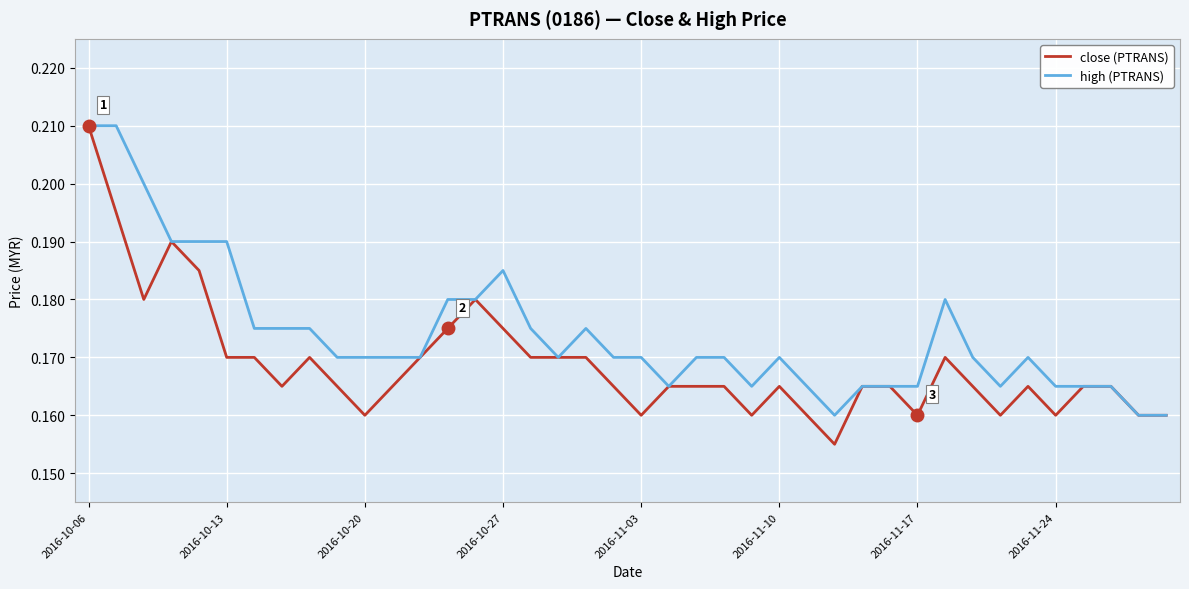

Rank the series by their average value, from highest to lowest.

high (PTRANS), close (PTRANS)